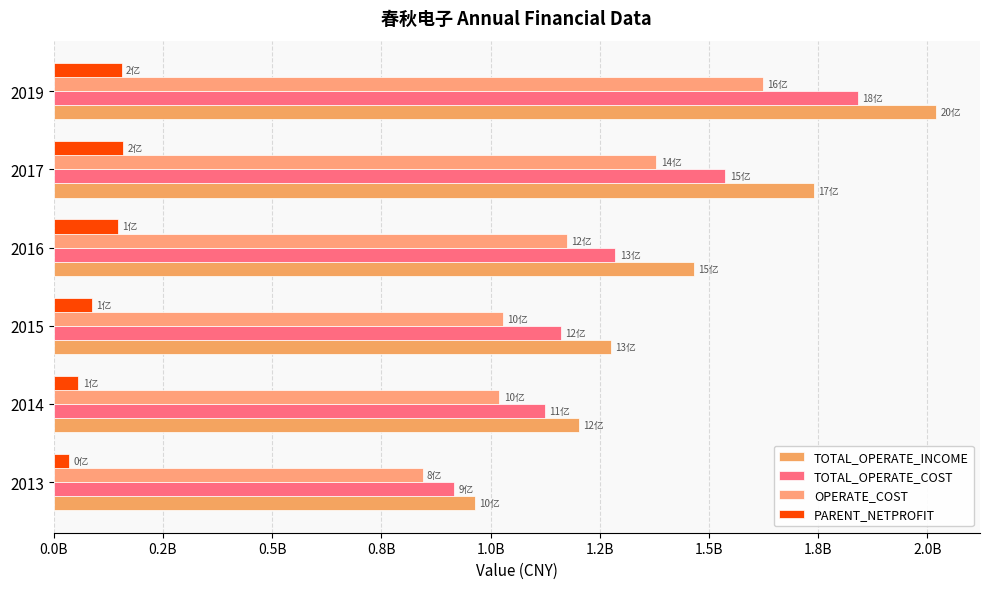

How many bars are there in each group?

4